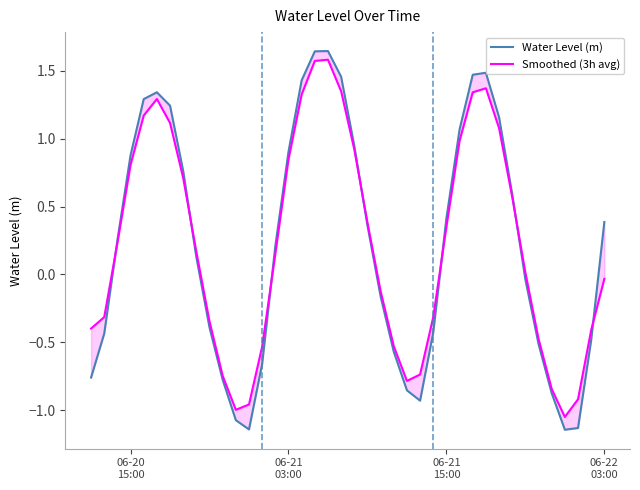

What is the sum of all Water Level (m) values?

8.7